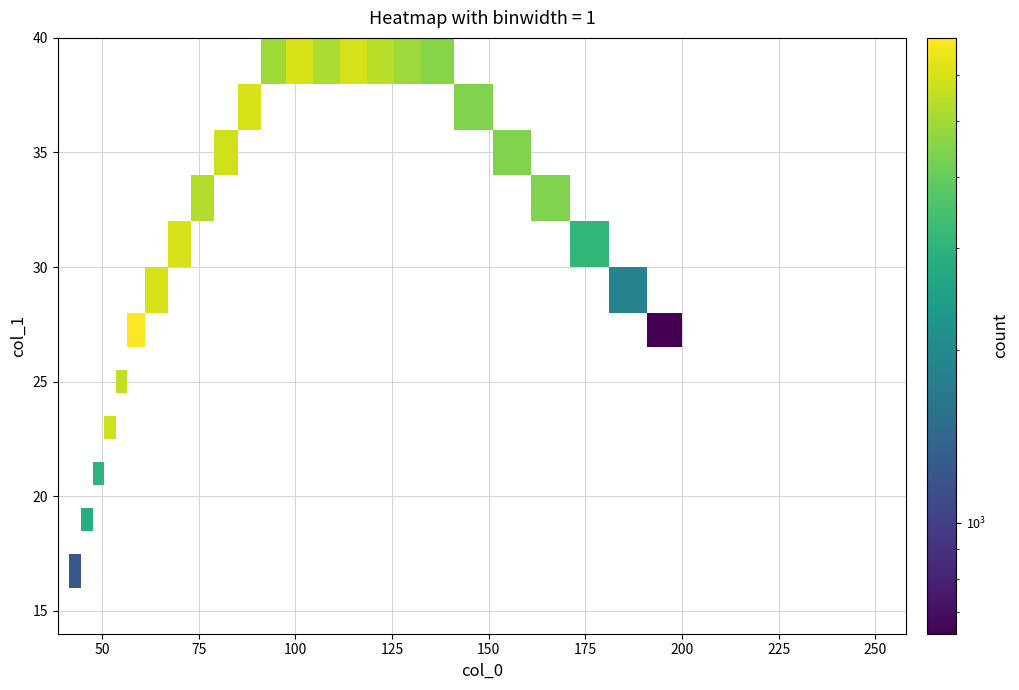

How many series are shown in this chart?

18